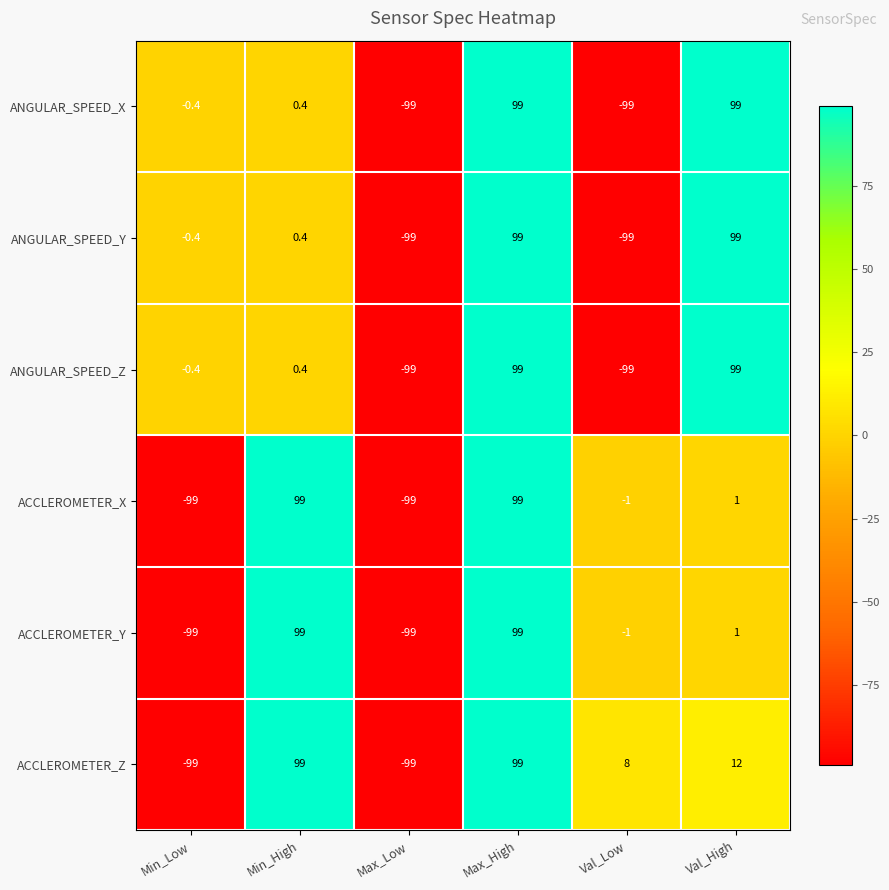

What is the spread (max minus min) of values at Val_Low?

107.0